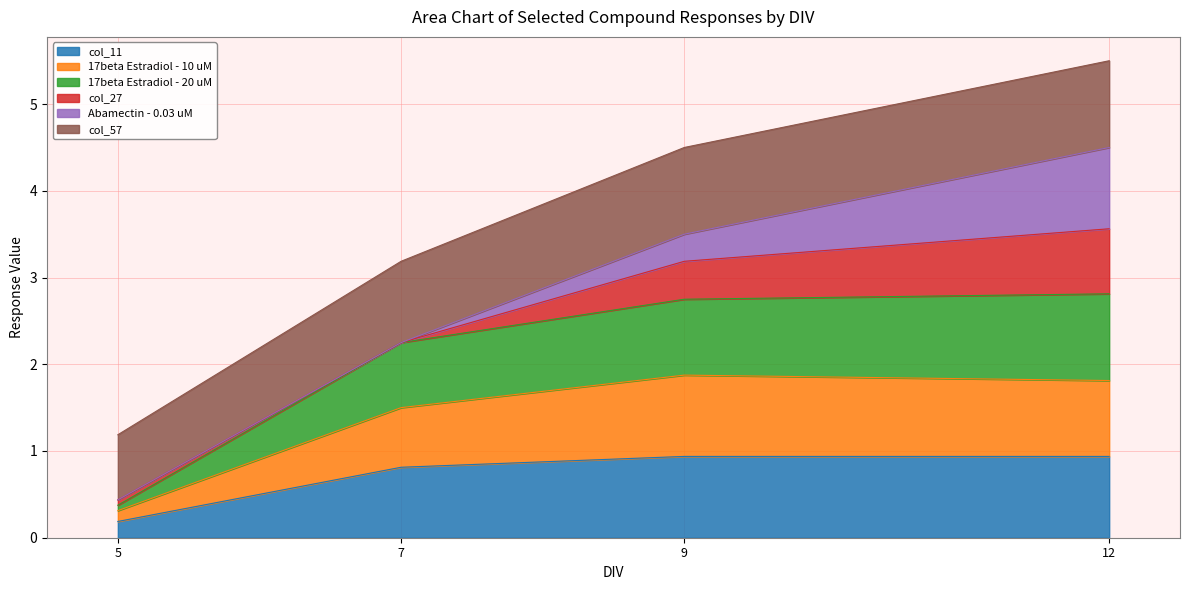

What is the maximum value for col_11?

0.9